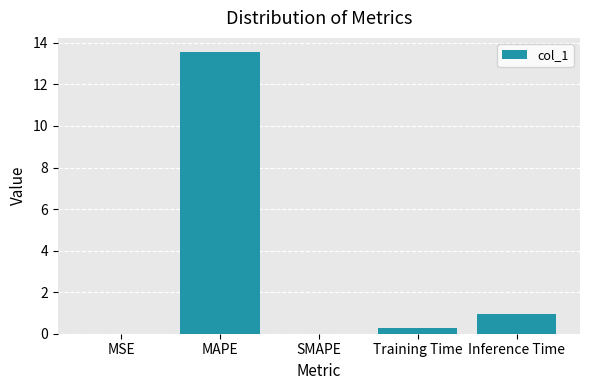

Are the bars grouped side by side (vs. stacked)?

No